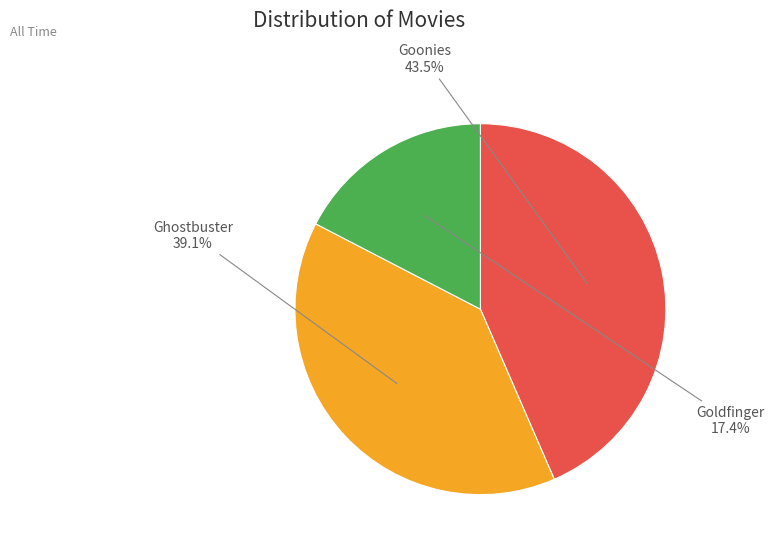

To the nearest percent, what is the difference between the largest and smallest slice percentages?

26%